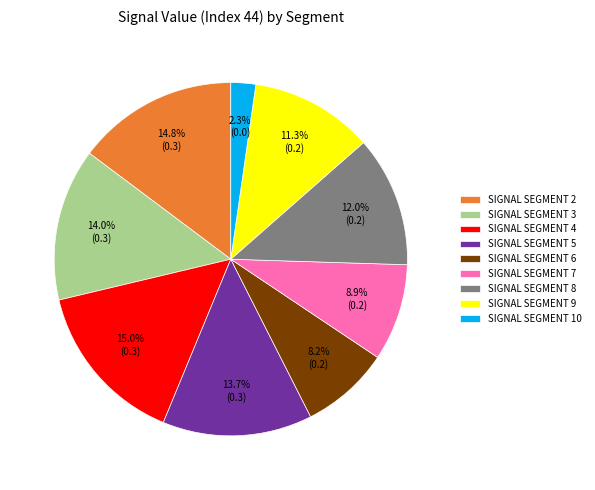

To the nearest percent, what is the difference between the largest and smallest slice percentages?

13%